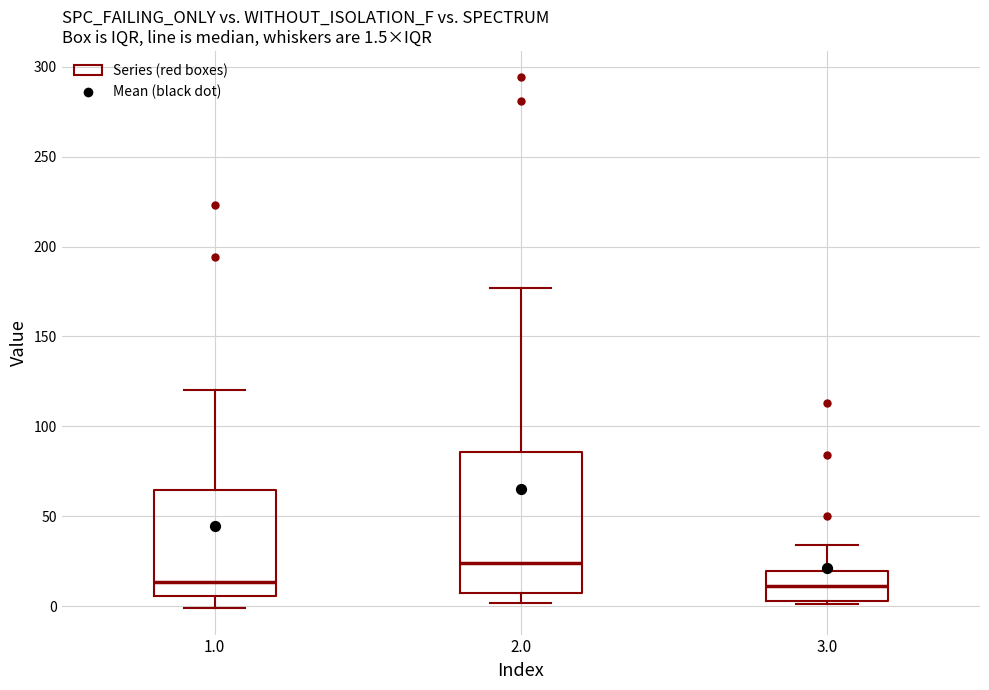

Comparing the boxes themselves (not the whiskers), which one is the tallest?

2.0